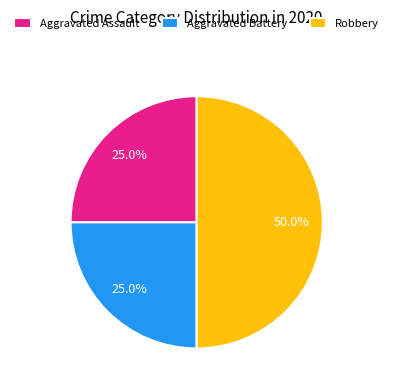

Which slice is the largest?

Robbery